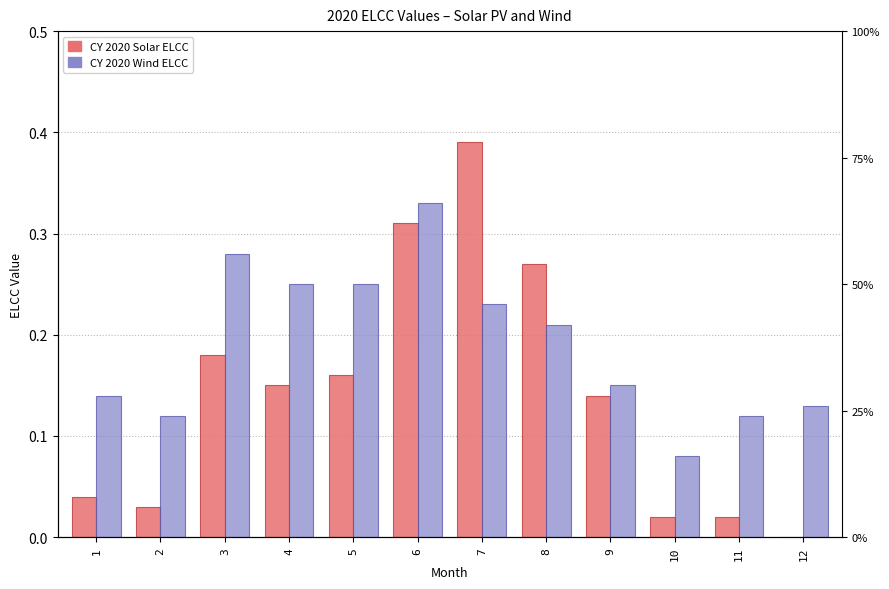

List the series in order of their overall mean, highest first.

CY 2020 Wind ELCC, CY 2020 Solar ELCC